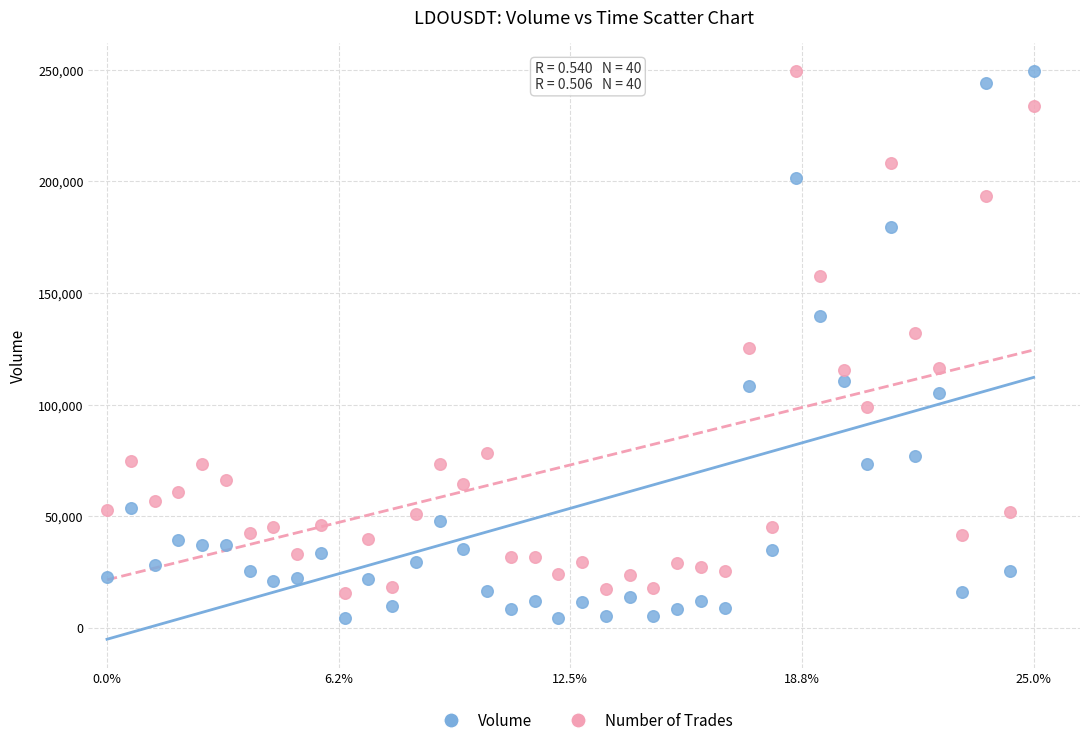

What is the X range (max minus min) for the scatter plot?

1.0